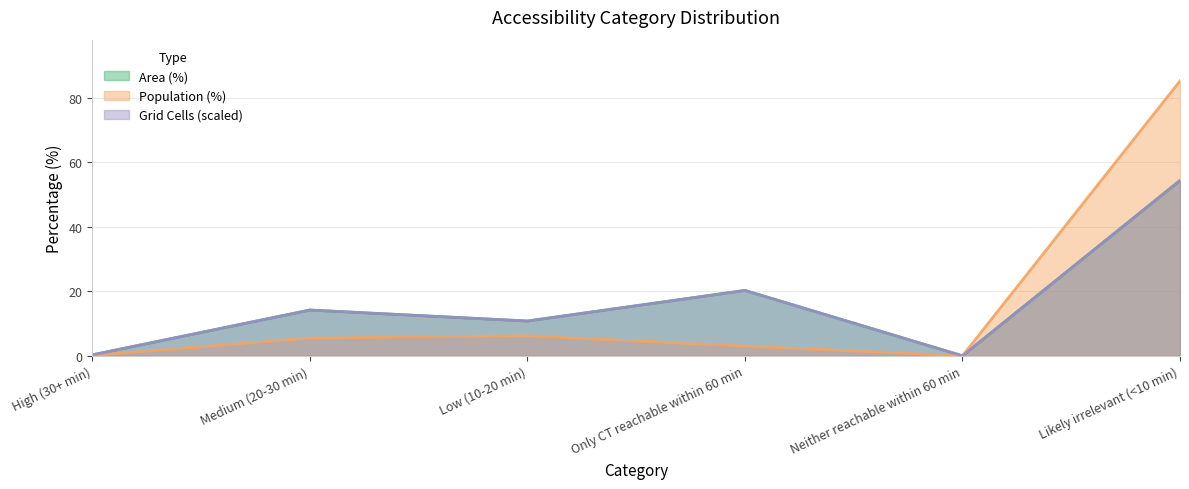

The Population (%) series shows 0.0 at Neither reachable within 60 min. True or false?

True